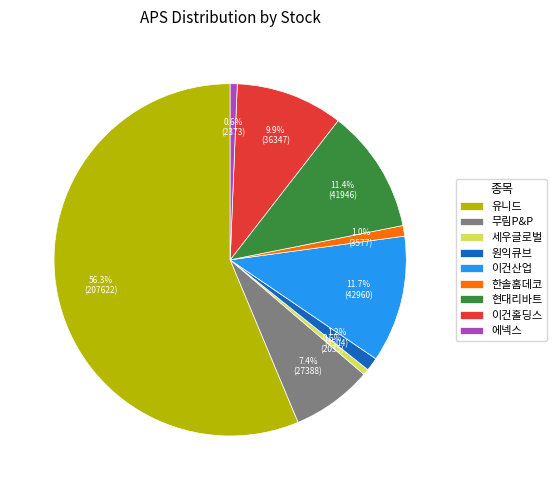

What percentage is the 현대리바트 slice, to the nearest percent?

11%